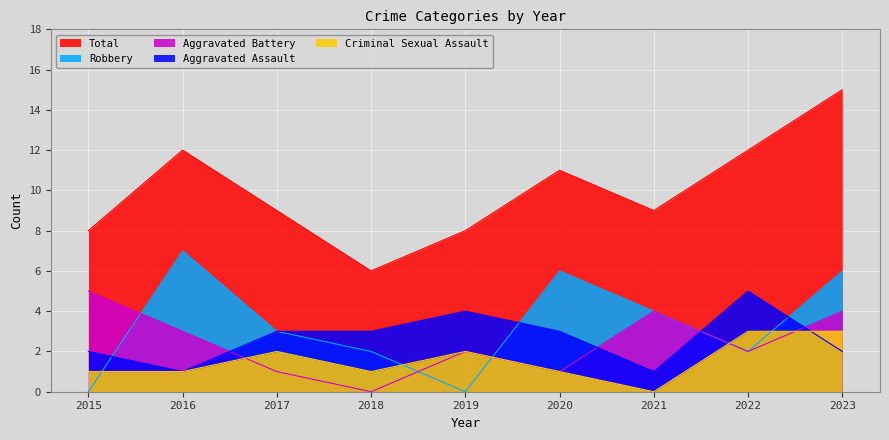

Read the Robbery value at 2022.

2